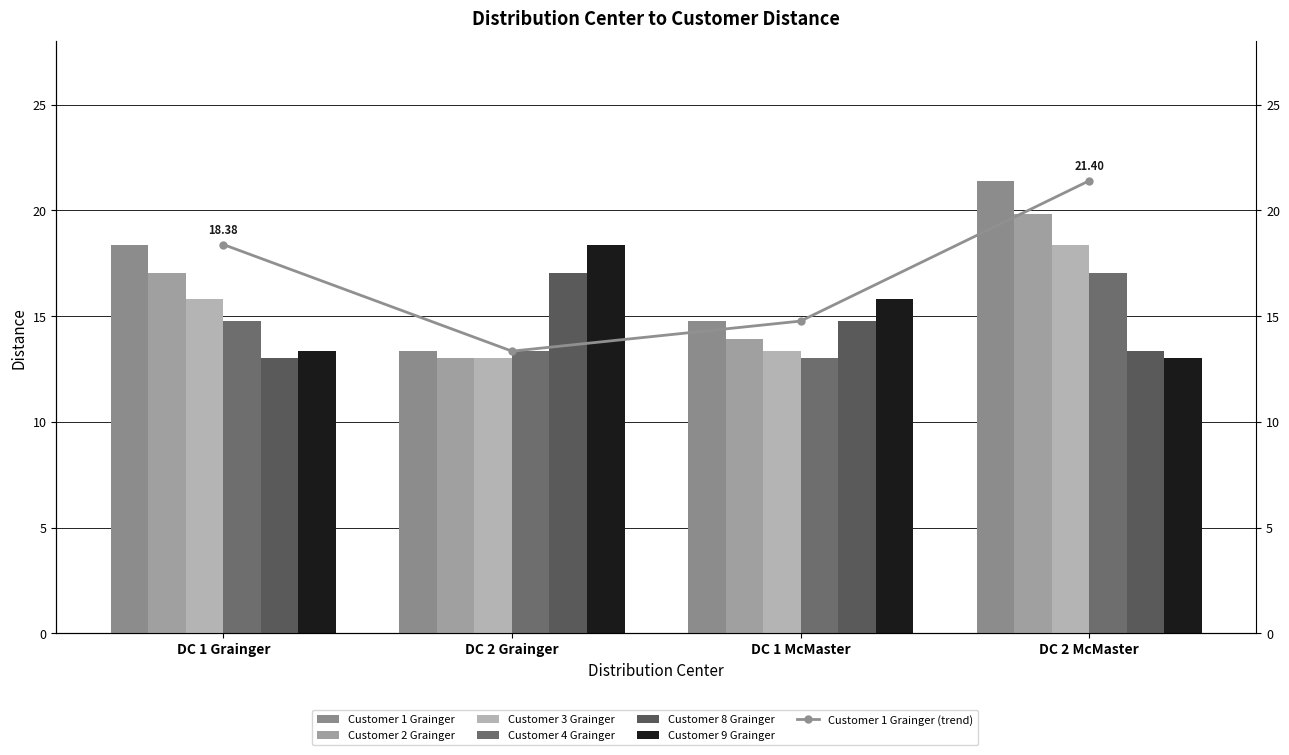

Which series has the largest total across all categories?

Customer 1 Grainger